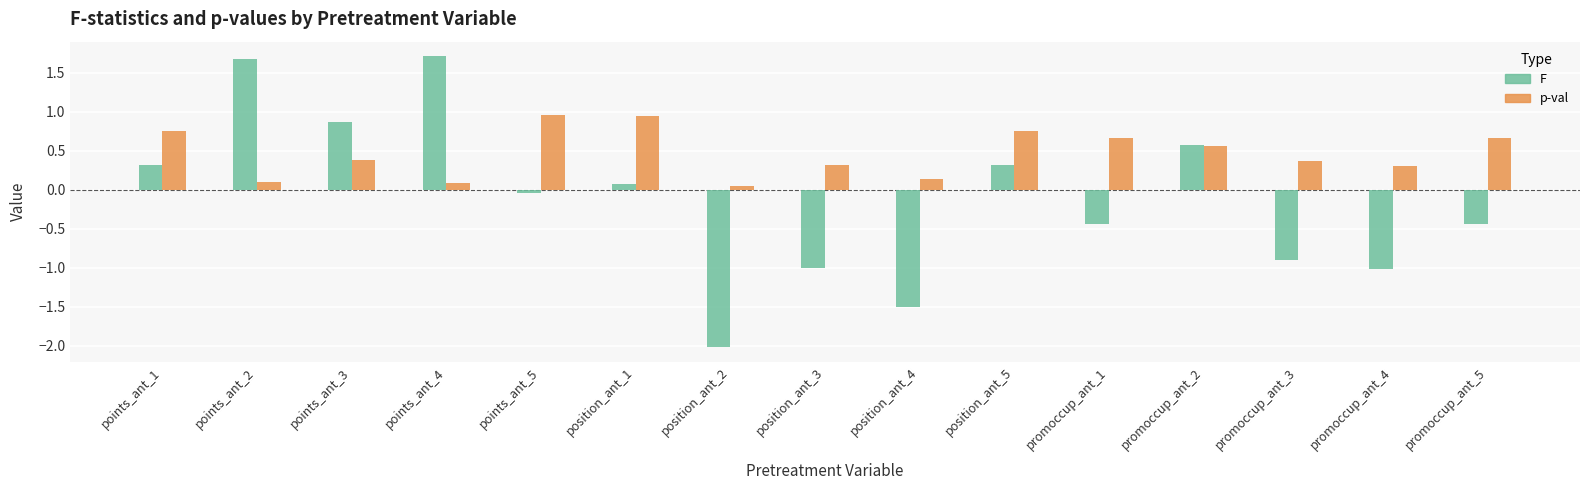

At which label does F reach its peak?

points_ant_4